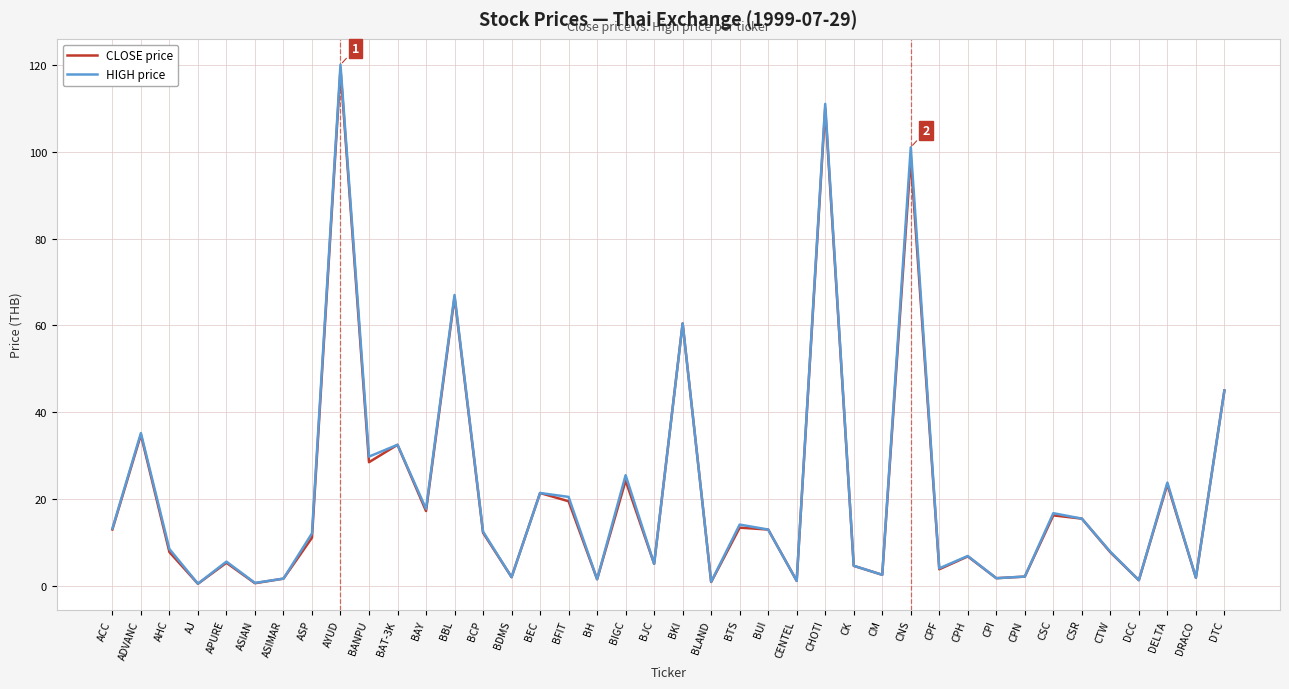

Is the value of HIGH price at BANPU greater than the value of CLOSE price at BKI?

No